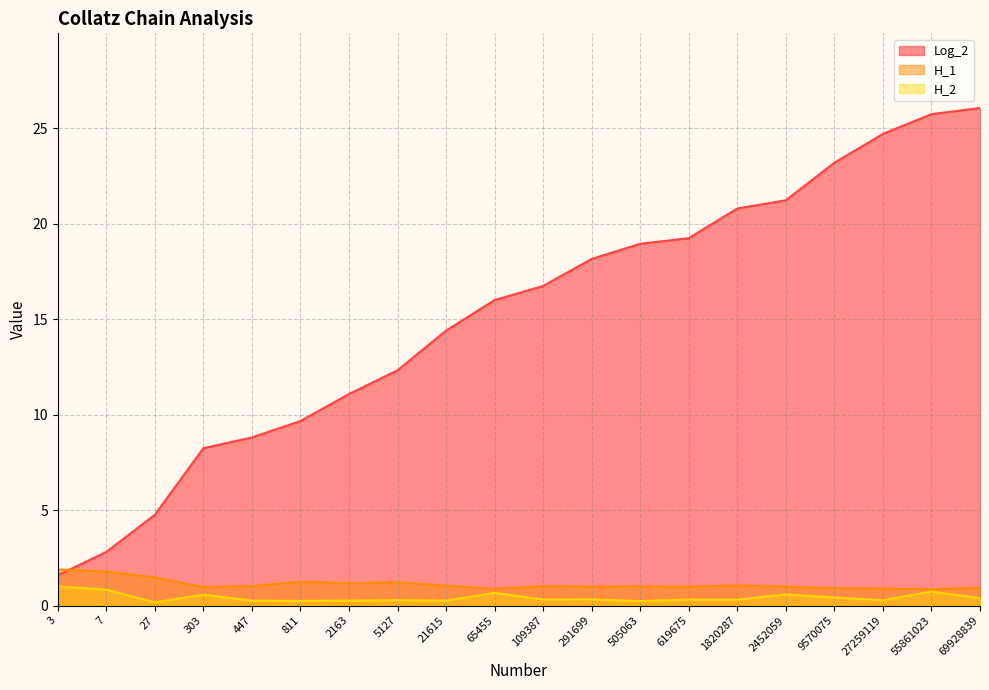

How many data points in Log_2 are above 16?

10